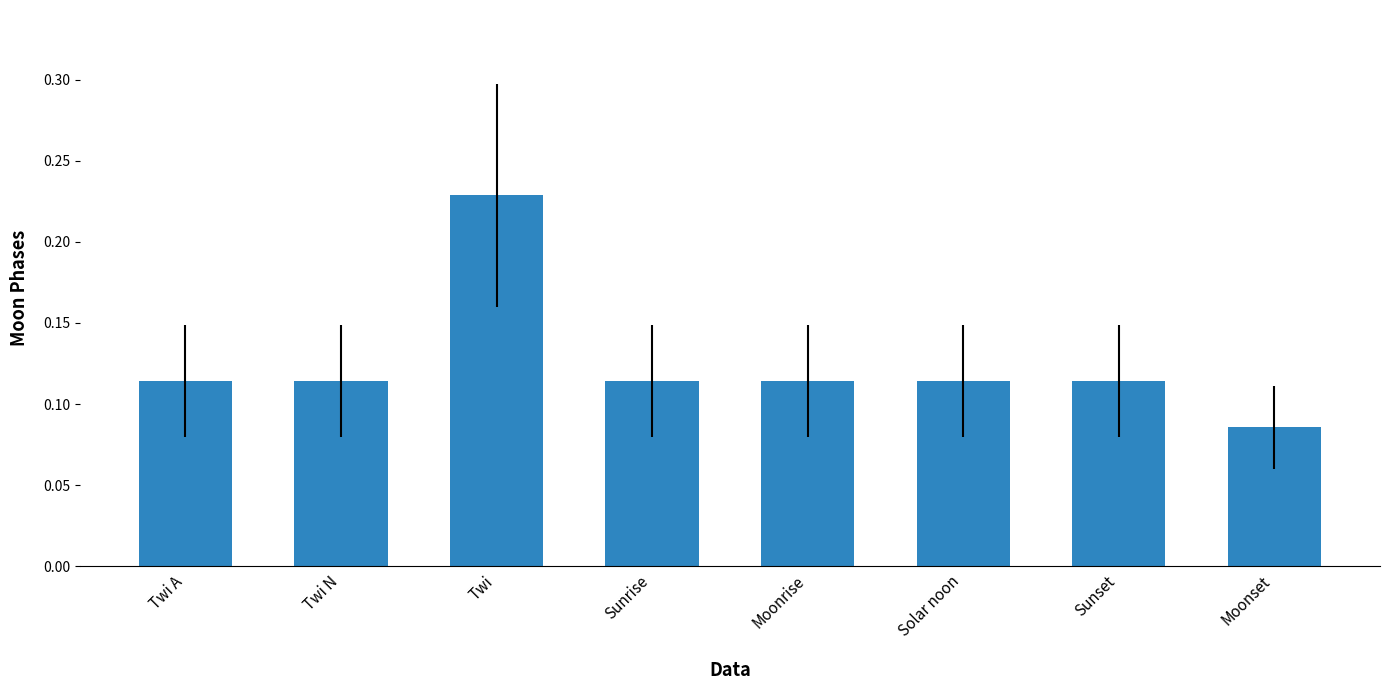

Count the values in the range 0 to 1.

8